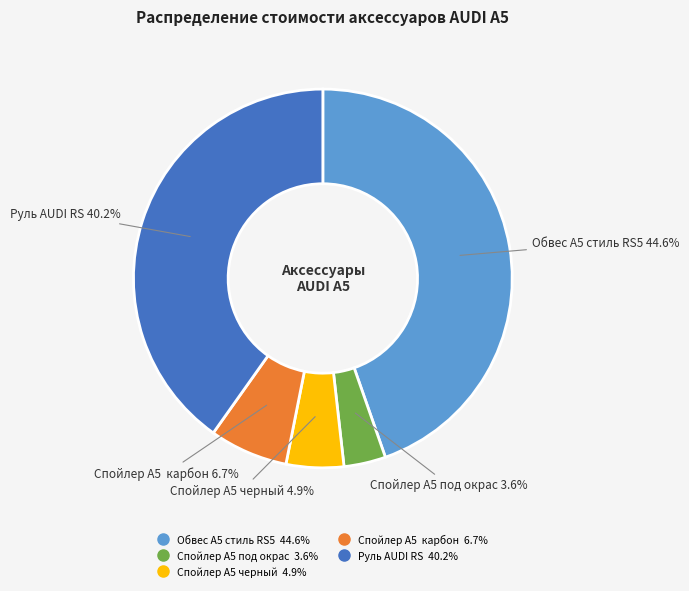

Is the sum of Обвес A5 стиль RS5 and Руль AUDI RS greater than half?

Yes